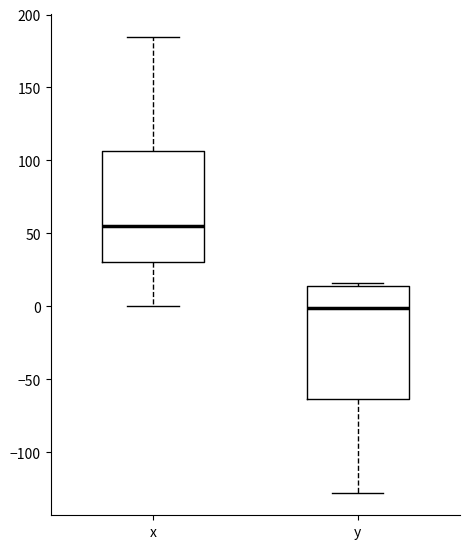

Which box has the lowest median line?

y